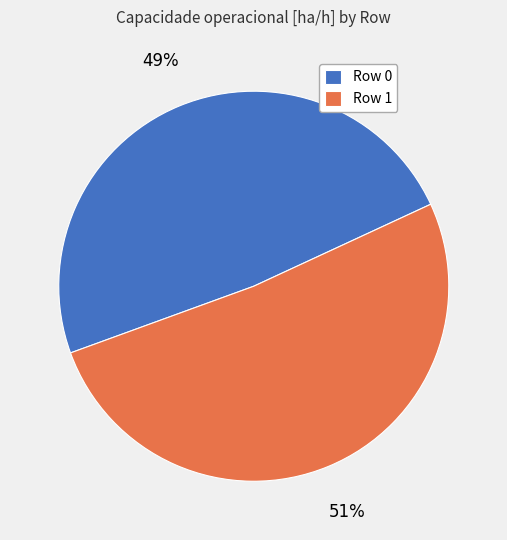

Between Row 1 and Row 0, which is larger?

Row 1